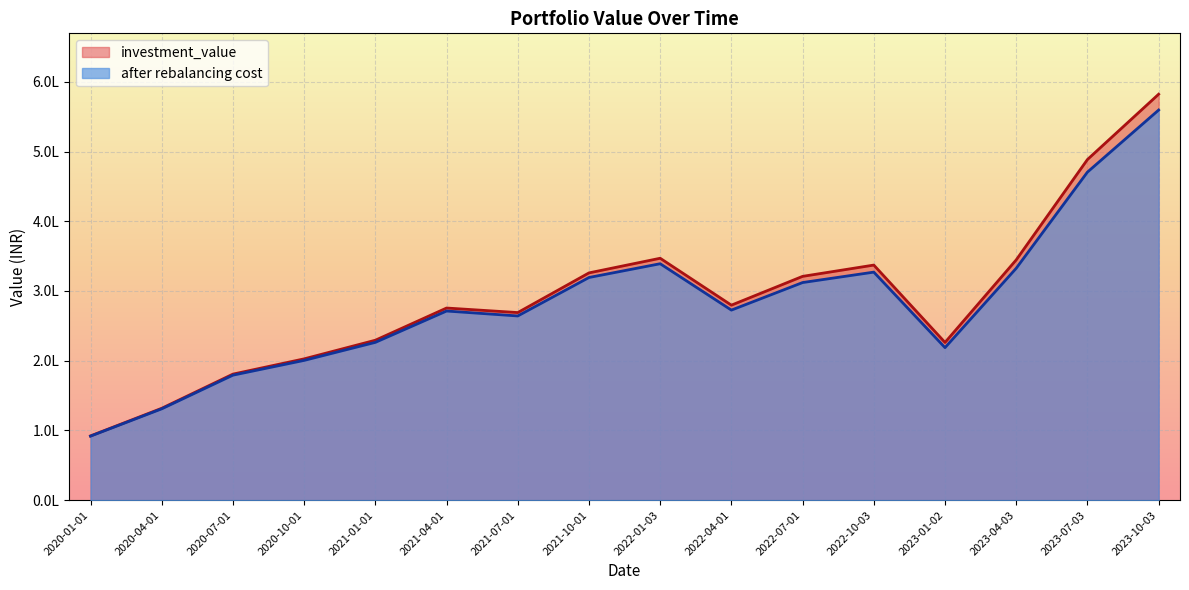

What is the label of the 3rd point from the left?

2020-07-01